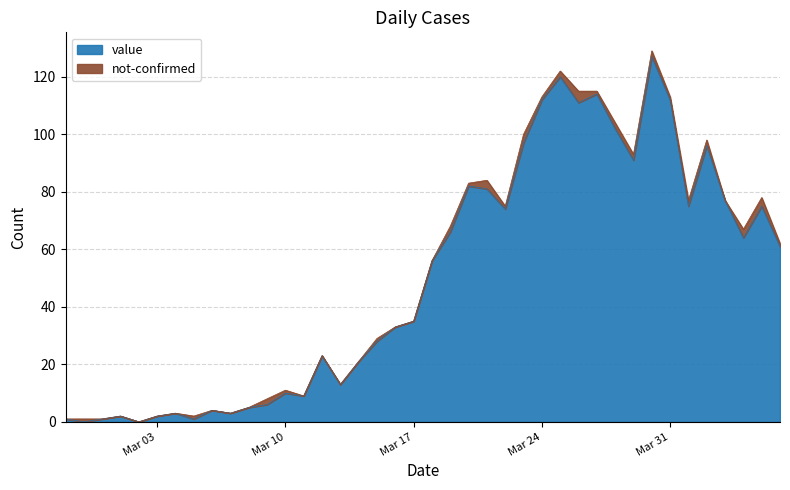

Count the number of categories in the chart.

40